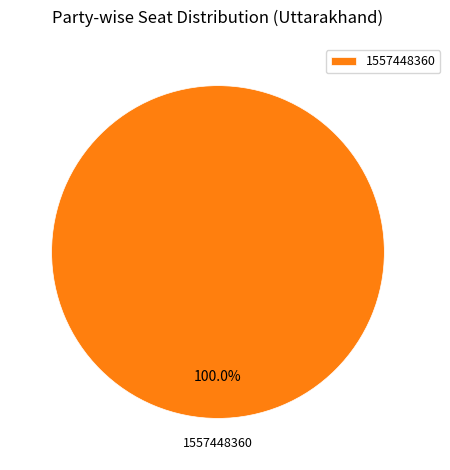

Is 1557448360 the majority of the pie?

Yes